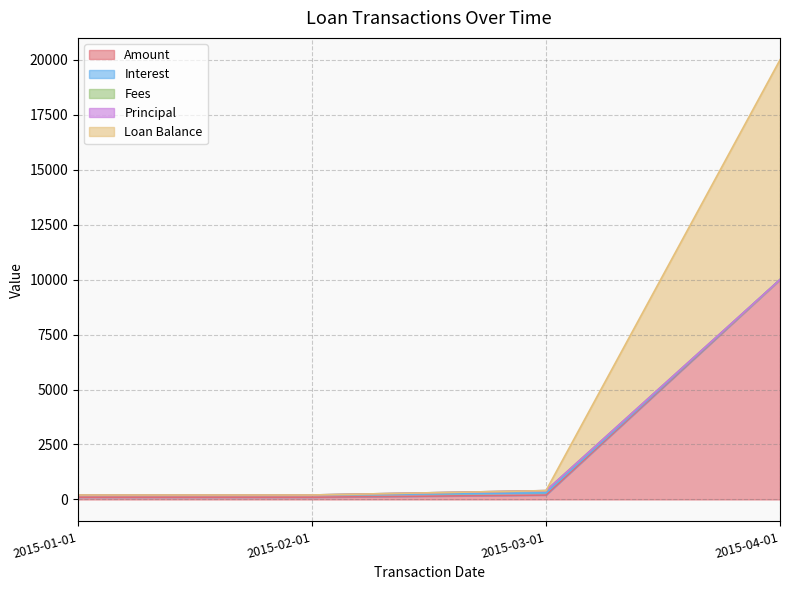

What is the difference between the maximum and minimum values in the Loan Balance series?

9798.0